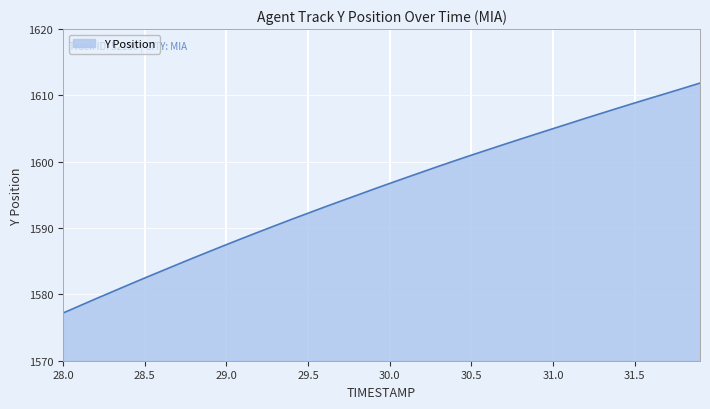

What is the maximum value shown in the chart?

1611.9